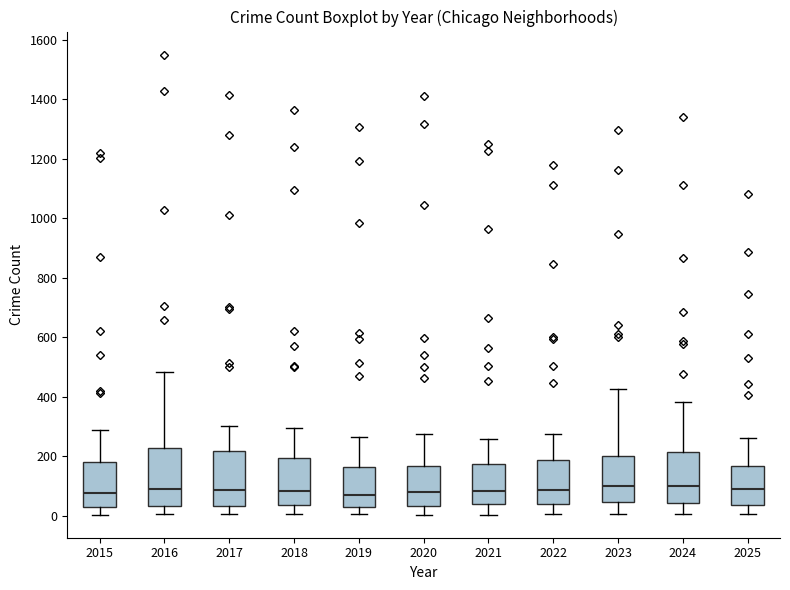

Where is the lower edge of the box at x = 2018 on the y-axis? The values are not printed on the chart, so give them approximately, as read against the axis.

40